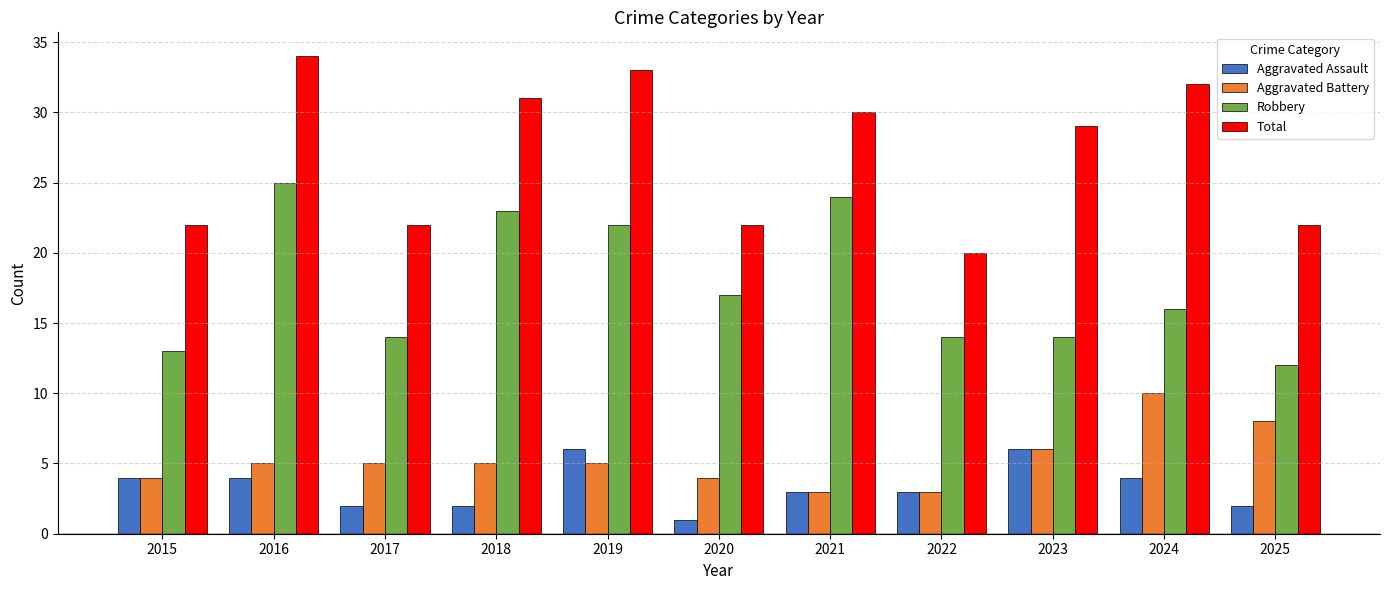

What is the spread (max minus min) of values at 2016?

30